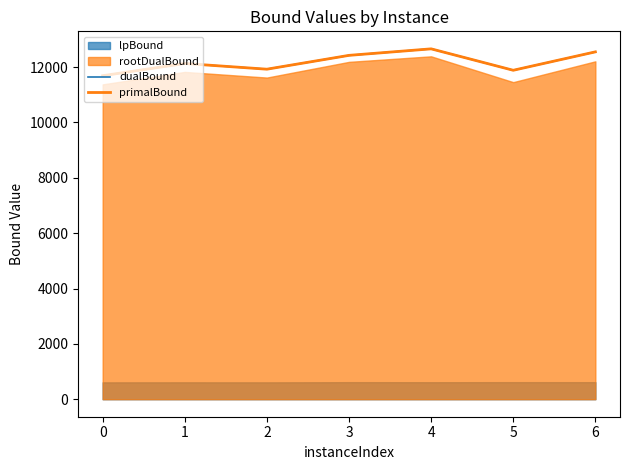

True or false: dualBound and primalBound cross at least once.

False